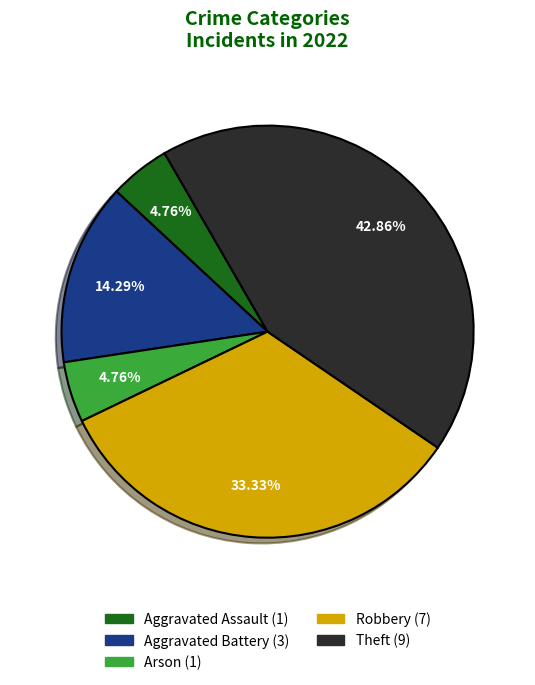

To the nearest percent, what is the combined percentage of Aggravated Assault and Aggravated Battery?

19%